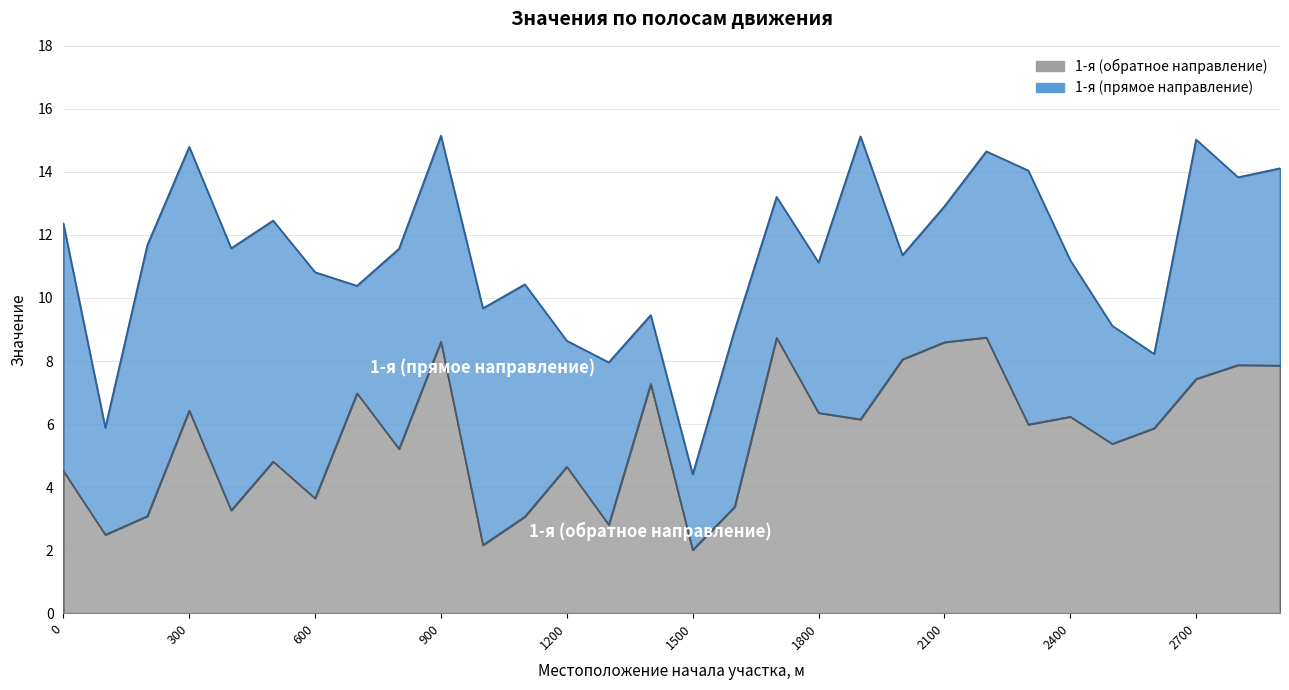

What is the average value?

5.6